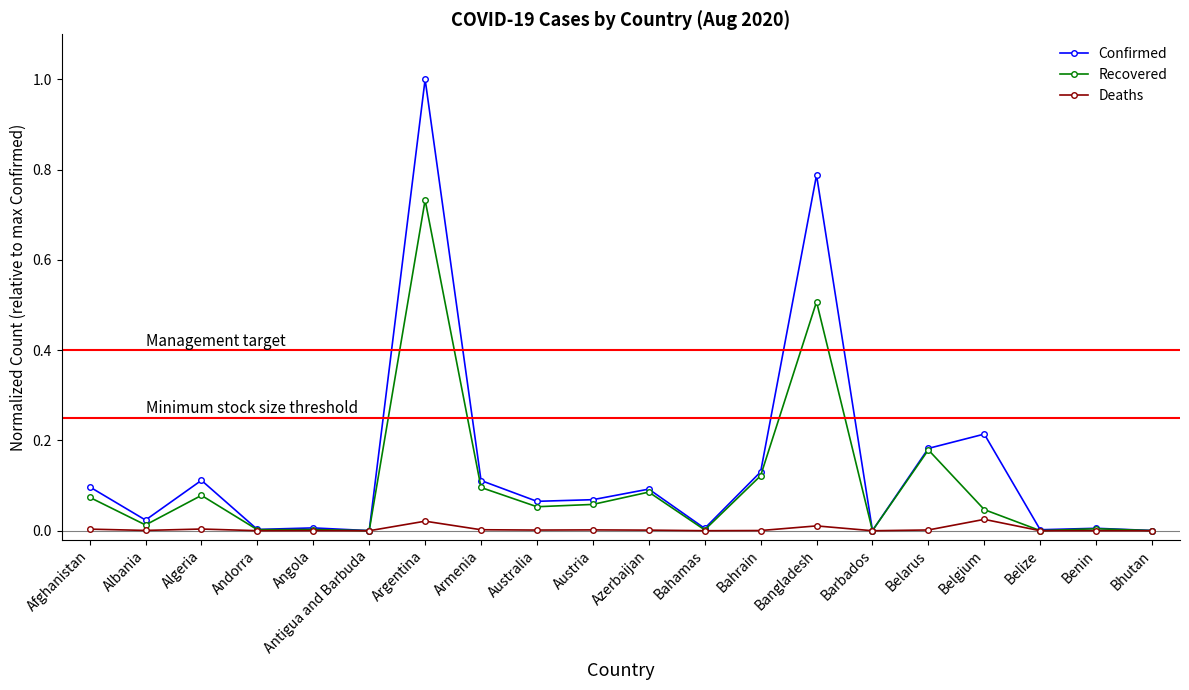

Where is the first local maximum for Confirmed?

Algeria